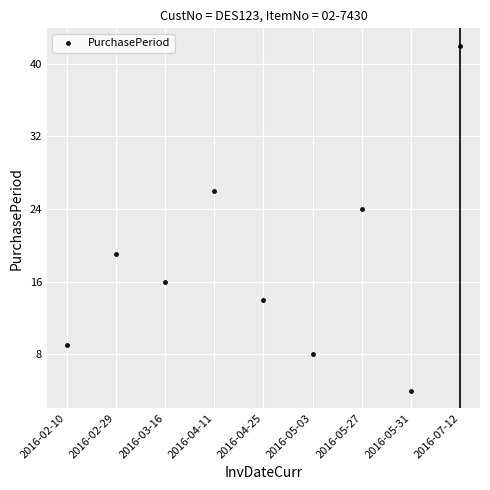

What is the range of Y values (max minus min)?

38